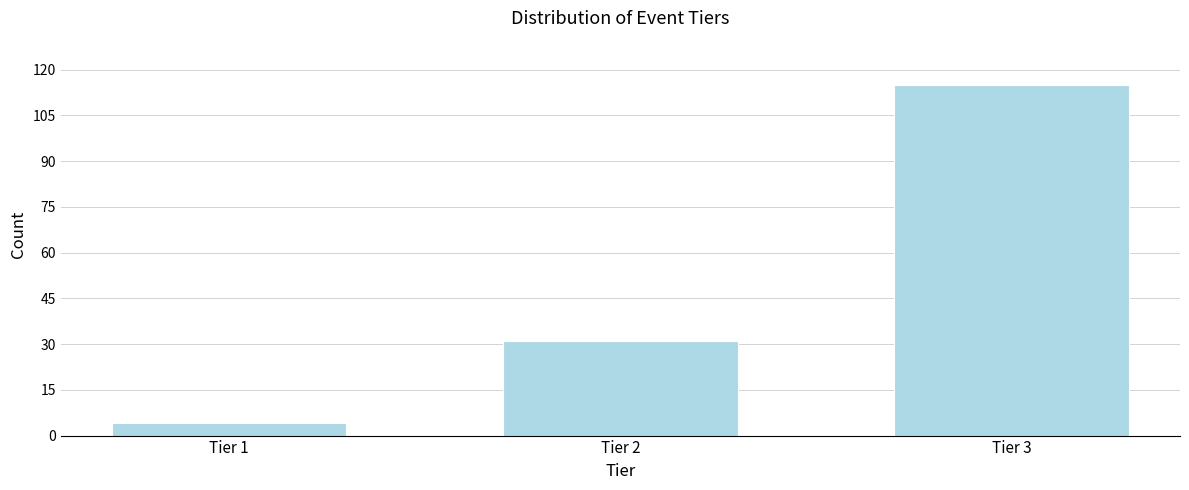

Reading left to right, extract all data points from this chart.

4	31	115